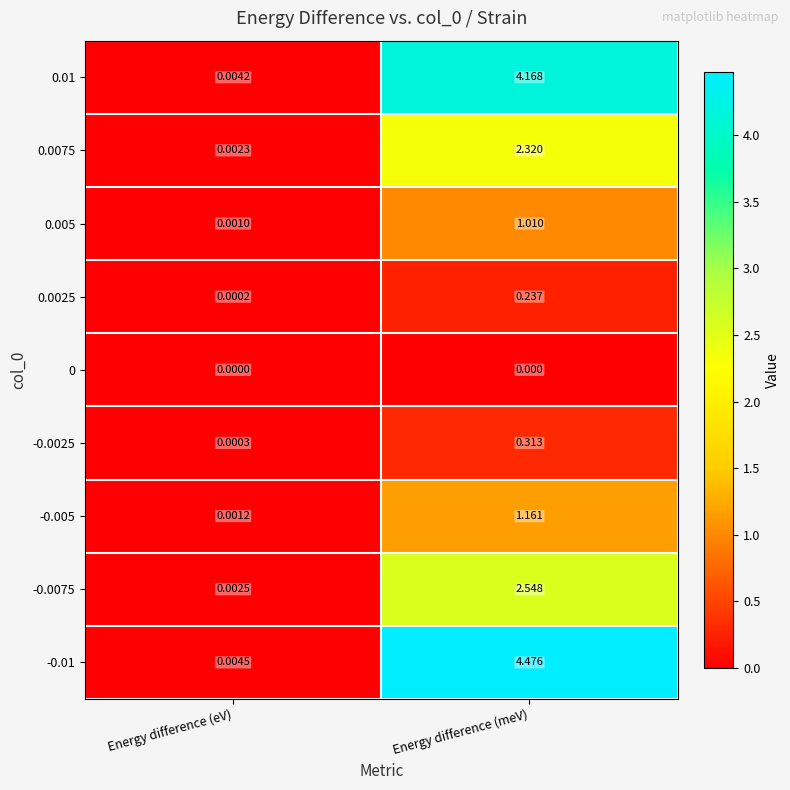

List the labels in order of 0.0075 value, largest first.

Energy difference (meV), Energy difference (eV)